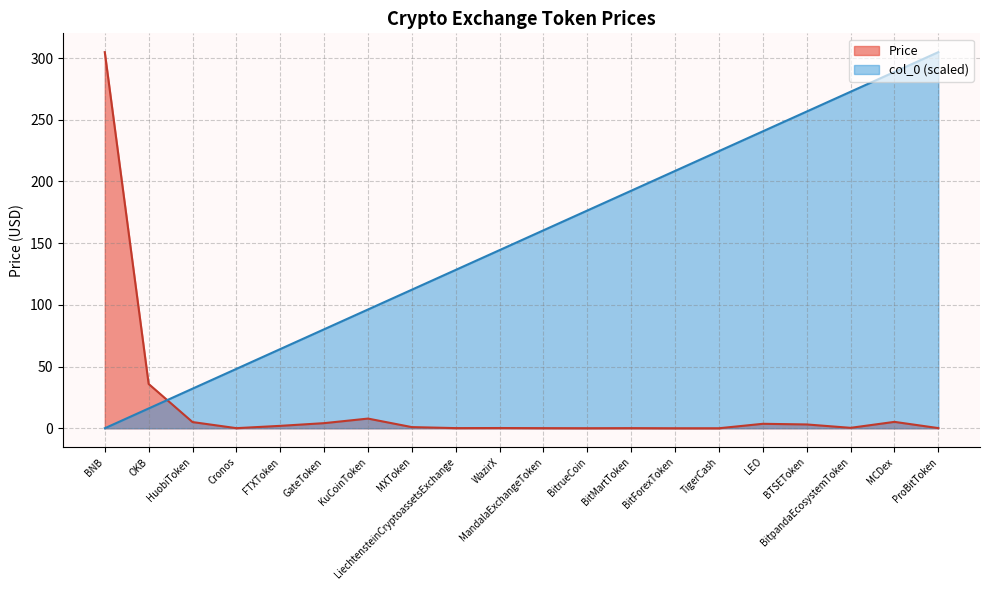

Count the number of categories in the chart.

20